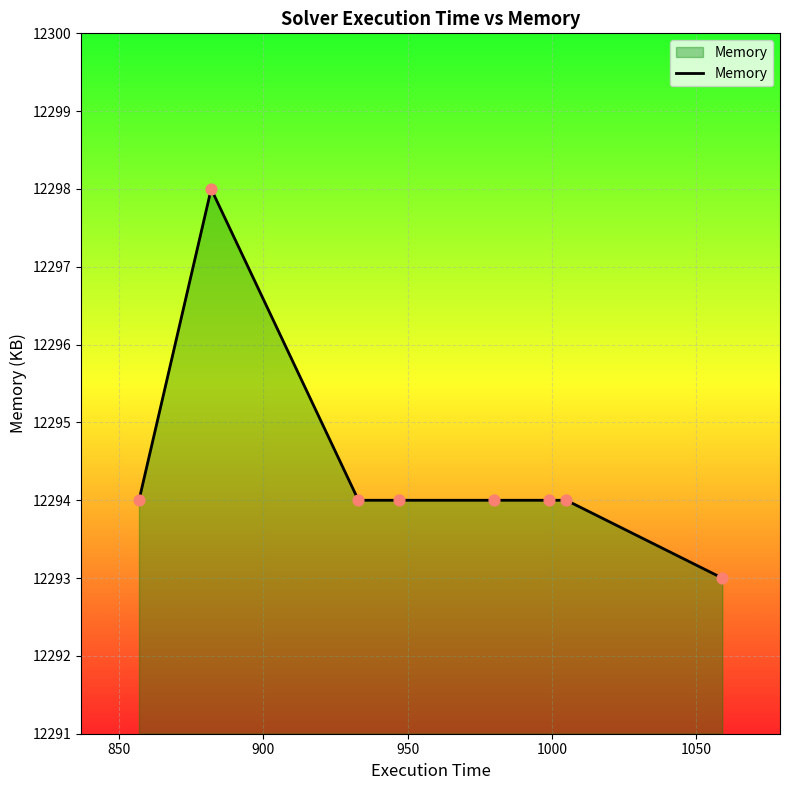

What is the average value?

12294